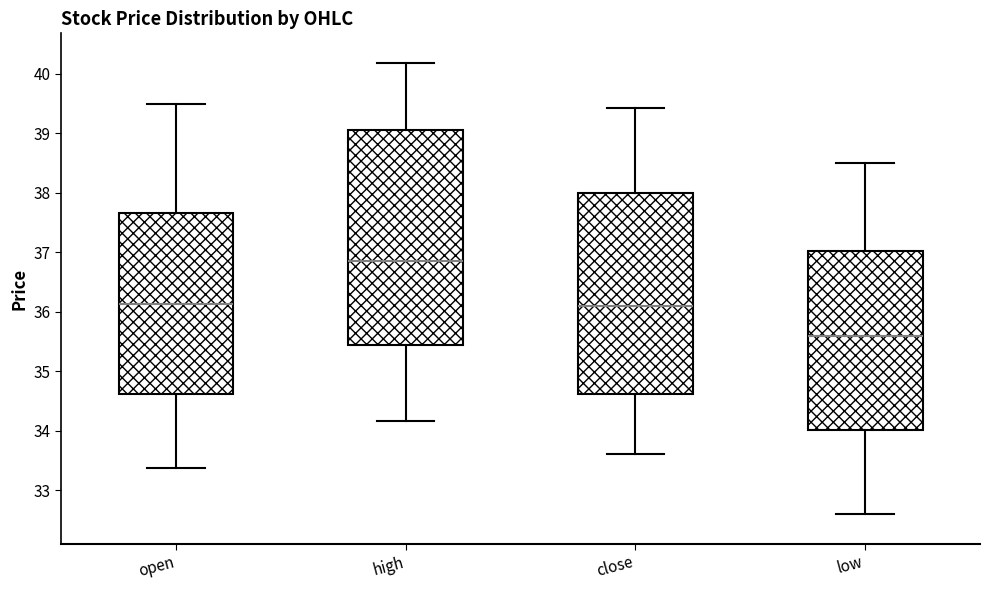

Which box's median line is the highest?

high